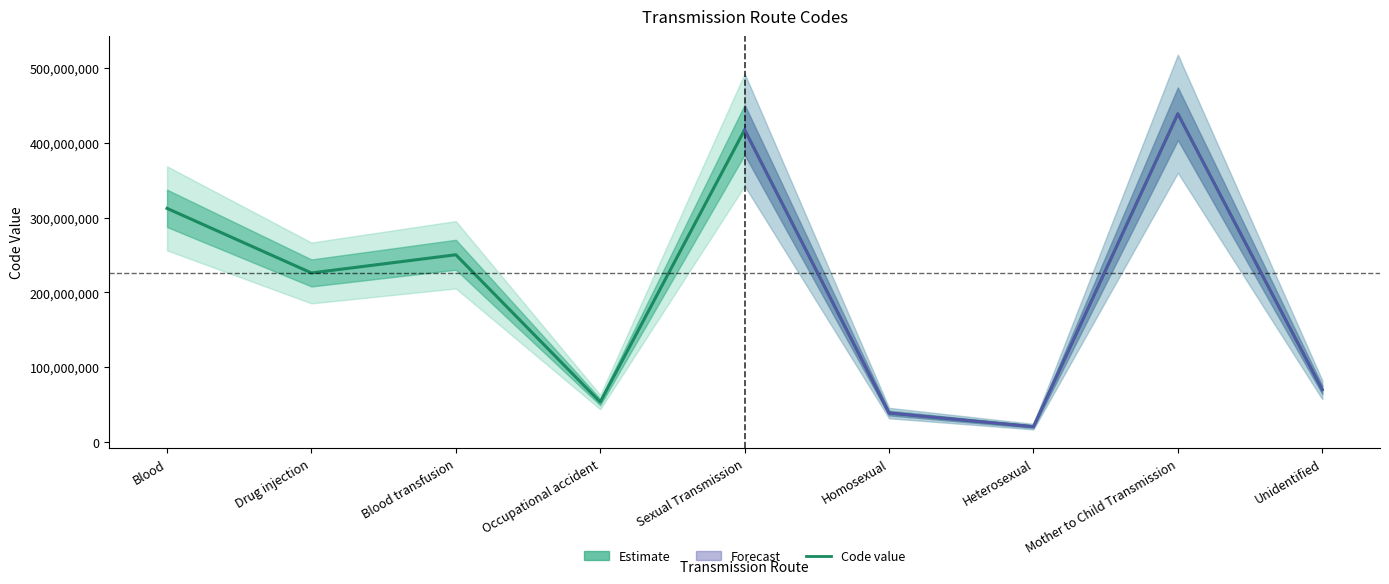

Does the chart display data point markers on the line(s)?

No